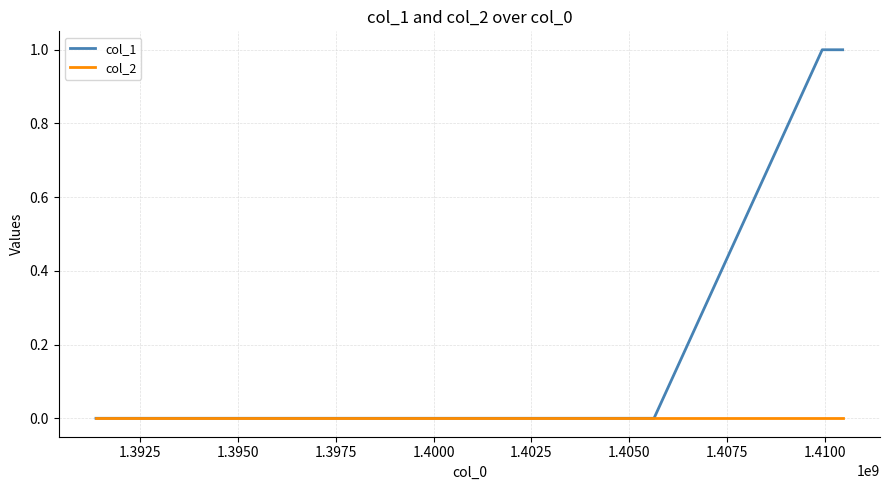

Which series has the largest range (max minus min)?

col_1